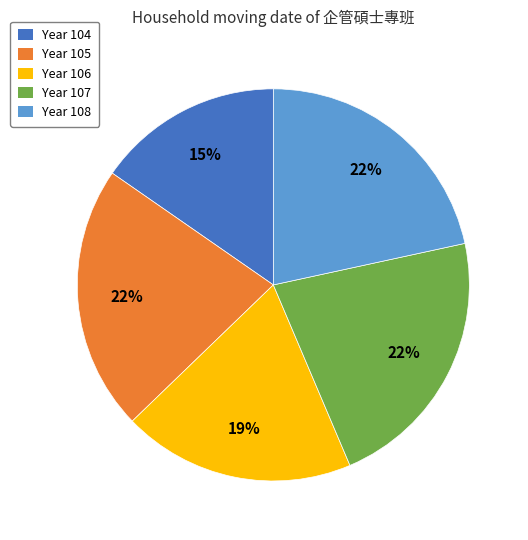

To the nearest percent, what portion does Year 107 represent?

22%